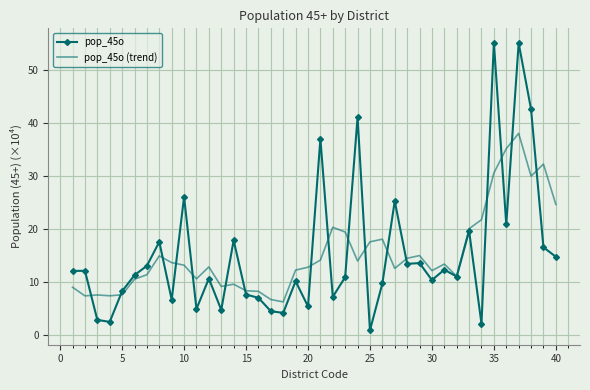

Rank the series by their maximum value, from lowest to highest.

pop_45o (trend), pop_45o